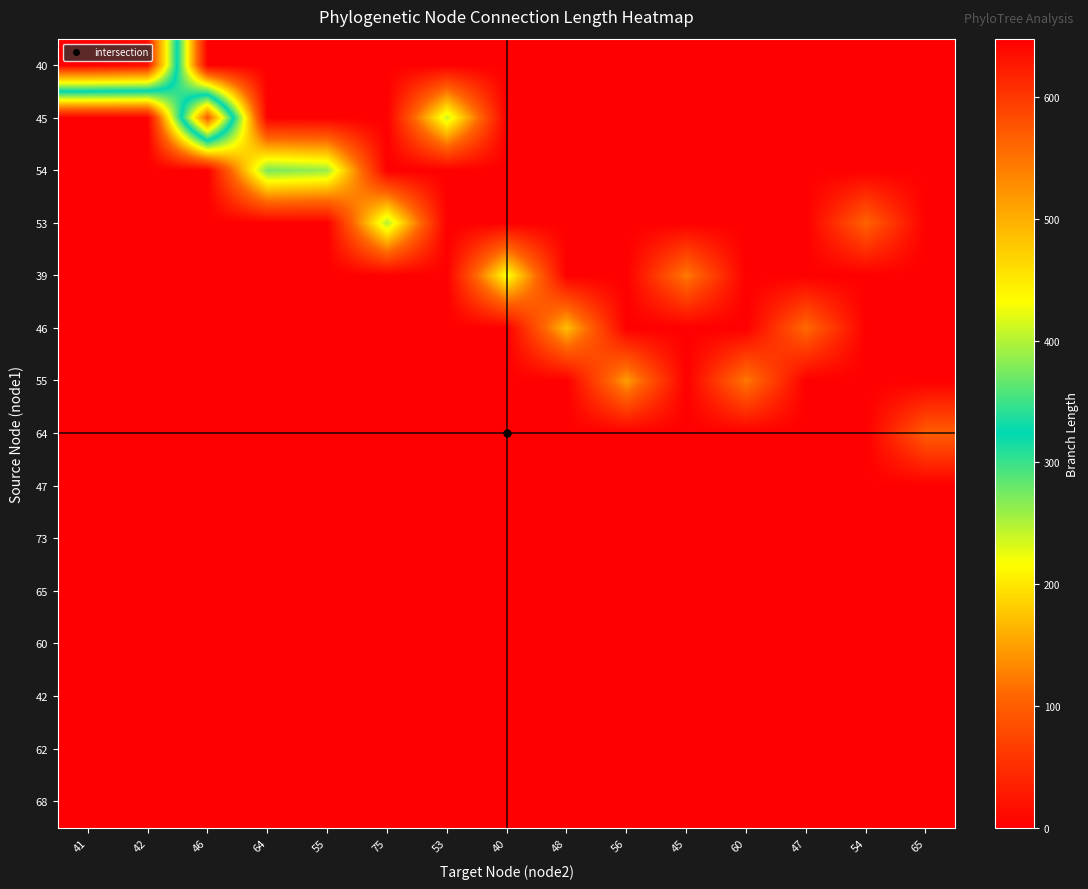

Reading left to right, list all the values displayed in this chart.

40: 41=648.1	42=636.4	46=0.0	64=0.0	55=0.0	75=0.0	53=0.0	40=0.0	48=0.0	56=0.0	45=0.0	60=0.0	47=0.0	54=0.0	65=0.0
45: 41=0.0	42=0.0	46=573.8	64=0.0	55=0.0	75=0.0	53=239.0	40=0.0	48=0.0	56=0.0	45=0.0	60=0.0	47=0.0	54=0.0	65=0.0
54: 41=0.0	42=0.0	46=0.0	64=273.7	55=259.6	75=0.0	53=0.0	40=0.0	48=0.0	56=0.0	45=0.0	60=0.0	47=0.0	54=0.0	65=0.0
53: 41=0.0	42=0.0	46=0.0	64=0.0	55=0.0	75=250.0	53=0.0	40=0.0	48=0.0	56=0.0	45=0.0	60=0.0	47=0.0	54=104.5	65=0.0
39: 41=0.0	42=0.0	46=0.0	64=0.0	55=0.0	75=0.0	53=0.0	40=222.6	48=0.0	56=0.0	45=123.8	60=0.0	47=0.0	54=0.0	65=0.0
46: 41=0.0	42=0.0	46=0.0	64=0.0	55=0.0	75=0.0	53=0.0	40=0.0	48=171.6	56=0.0	45=0.0	60=0.0	47=111.0	54=0.0	65=0.0
55: 41=0.0	42=0.0	46=0.0	64=0.0	55=0.0	75=0.0	53=0.0	40=0.0	48=0.0	56=148.0	45=0.0	60=123.1	47=0.0	54=0.0	65=0.0
64: 41=0.0	42=0.0	46=0.0	64=0.0	55=0.0	75=0.0	53=0.0	40=0.0	48=0.0	56=0.0	45=0.0	60=0.0	47=0.0	54=0.0	65=99.5
47: 41=0.0	42=0.0	46=0.0	64=0.0	55=0.0	75=0.0	53=0.0	40=0.0	48=0.0	56=0.0	45=0.0	60=0.0	47=0.0	54=0.0	65=0.0
73: 41=0.0	42=0.0	46=0.0	64=0.0	55=0.0	75=0.0	53=0.0	40=0.0	48=0.0	56=0.0	45=0.0	60=0.0	47=0.0	54=0.0	65=0.0
65: 41=0.0	42=0.0	46=0.0	64=0.0	55=0.0	75=0.0	53=0.0	40=0.0	48=0.0	56=0.0	45=0.0	60=0.0	47=0.0	54=0.0	65=0.0
60: 41=0.0	42=0.0	46=0.0	64=0.0	55=0.0	75=0.0	53=0.0	40=0.0	48=0.0	56=0.0	45=0.0	60=0.0	47=0.0	54=0.0	65=0.0
42: 41=0.0	42=0.0	46=0.0	64=0.0	55=0.0	75=0.0	53=0.0	40=0.0	48=0.0	56=0.0	45=0.0	60=0.0	47=0.0	54=0.0	65=0.0
62: 41=0.0	42=0.0	46=0.0	64=0.0	55=0.0	75=0.0	53=0.0	40=0.0	48=0.0	56=0.0	45=0.0	60=0.0	47=0.0	54=0.0	65=0.0
68: 41=0.0	42=0.0	46=0.0	64=0.0	55=0.0	75=0.0	53=0.0	40=0.0	48=0.0	56=0.0	45=0.0	60=0.0	47=0.0	54=0.0	65=0.0